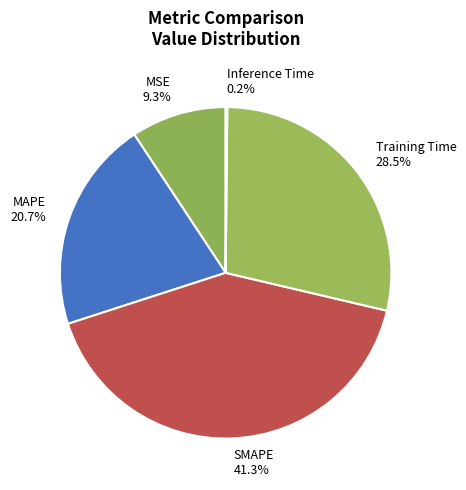

To the nearest percent, what is the combined percentage of MSE and SMAPE?

51%